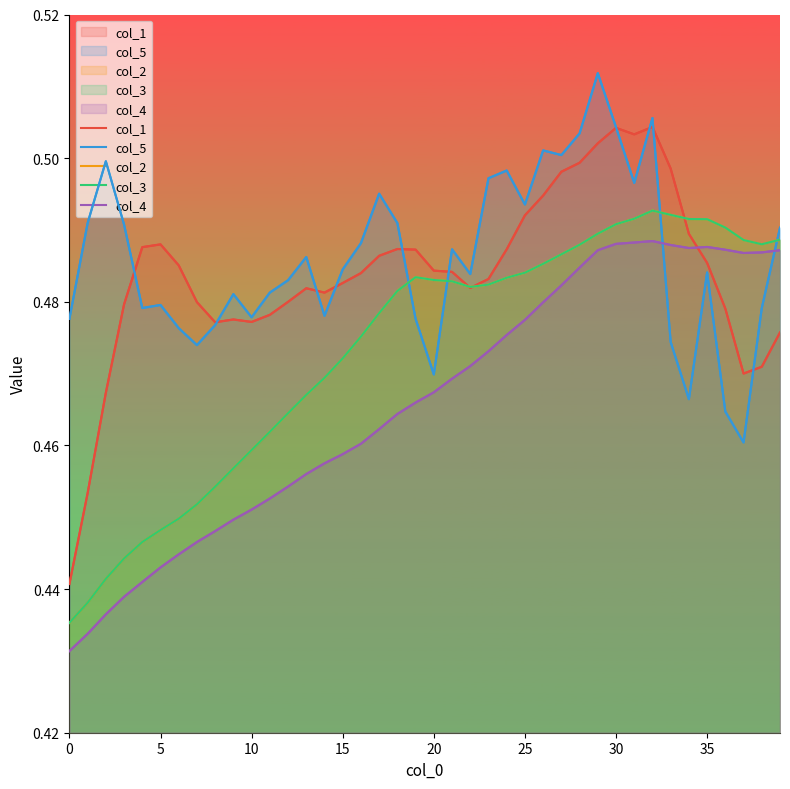

Reading left to right, list all the values displayed in this chart.

col_1: 0.4	0.5	0.5	0.5	0.5	0.5	0.5	0.5	0.5	0.5	0.5	0.5	0.5	0.5	0.5	0.5	0.5	0.5	0.5	0.5	0.5	0.5	0.5	0.5	0.5	0.5	0.5	0.5	0.5	0.5	0.5	0.5	0.5	0.5	0.5	0.5	0.5	0.5	0.5	0.5
col_5: 0.5	0.5	0.5	0.5	0.5	0.5	0.5	0.5	0.5	0.5	0.5	0.5	0.5	0.5	0.5	0.5	0.5	0.5	0.5	0.5	0.5	0.5	0.5	0.5	0.5	0.5	0.5	0.5	0.5	0.5	0.5	0.5	0.5	0.5	0.5	0.5	0.5	0.5	0.5	0.5
col_2: 0.4	0.4	0.4	0.4	0.4	0.4	0.4	0.5	0.5	0.5	0.5	0.5	0.5	0.5	0.5	0.5	0.5	0.5	0.5	0.5	0.5	0.5	0.5	0.5	0.5	0.5	0.5	0.5	0.5	0.5	0.5	0.5	0.5	0.5	0.5	0.5	0.5	0.5	0.5	0.5
col_3: 0.4	0.4	0.4	0.4	0.4	0.4	0.4	0.5	0.5	0.5	0.5	0.5	0.5	0.5	0.5	0.5	0.5	0.5	0.5	0.5	0.5	0.5	0.5	0.5	0.5	0.5	0.5	0.5	0.5	0.5	0.5	0.5	0.5	0.5	0.5	0.5	0.5	0.5	0.5	0.5
col_4: 0.4	0.4	0.4	0.4	0.4	0.4	0.4	0.4	0.4	0.4	0.5	0.5	0.5	0.5	0.5	0.5	0.5	0.5	0.5	0.5	0.5	0.5	0.5	0.5	0.5	0.5	0.5	0.5	0.5	0.5	0.5	0.5	0.5	0.5	0.5	0.5	0.5	0.5	0.5	0.5